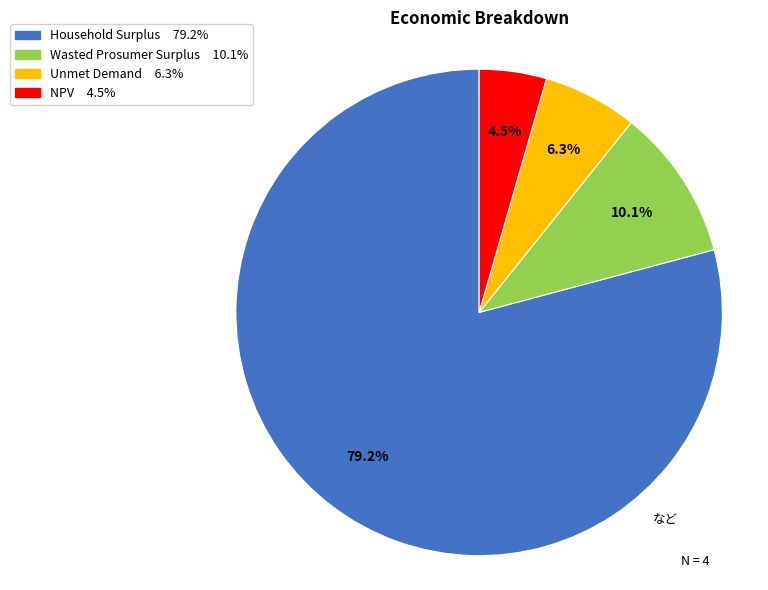

What is the majority slice?

Household Surplus